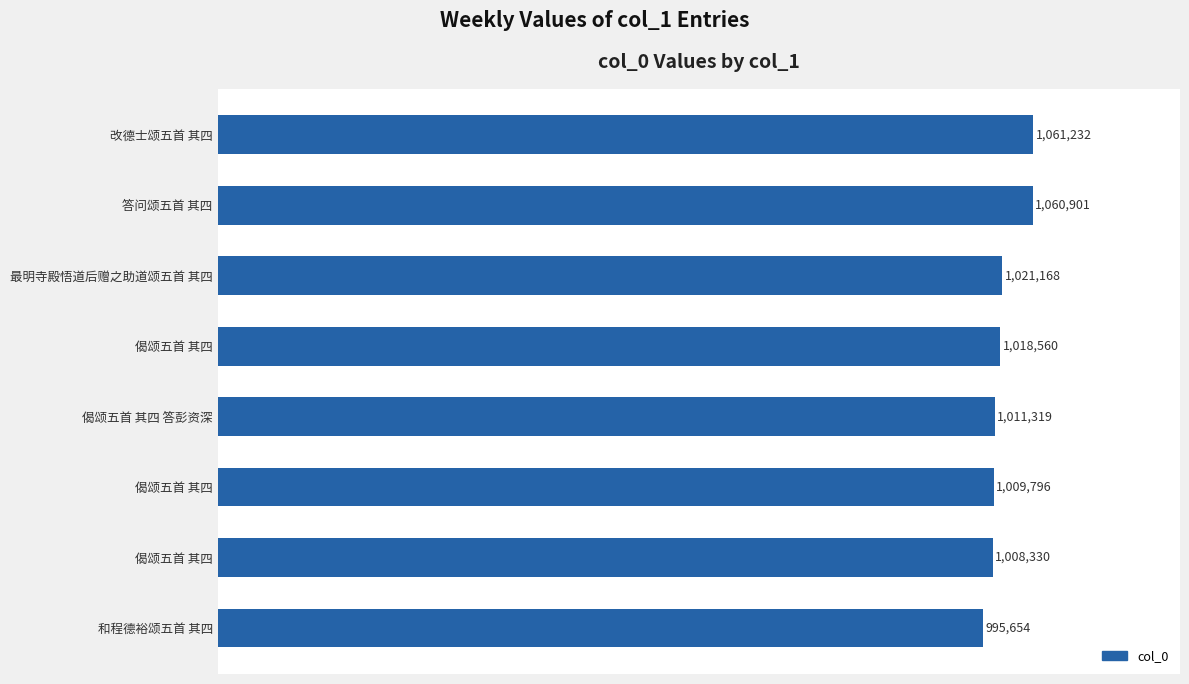

What is the smallest value displayed?

995654